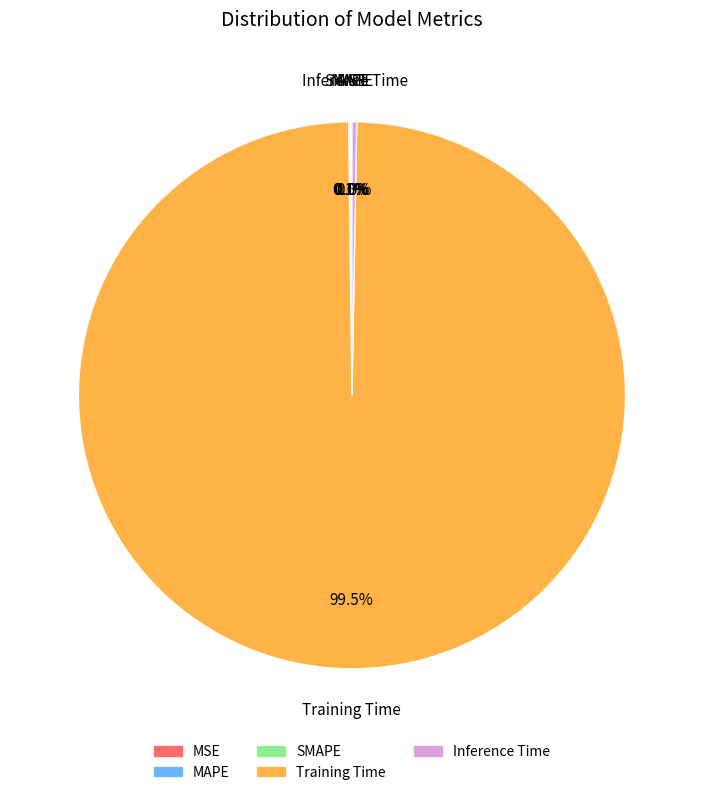

To the nearest percent, what percentage of the pie is Training Time?

100%